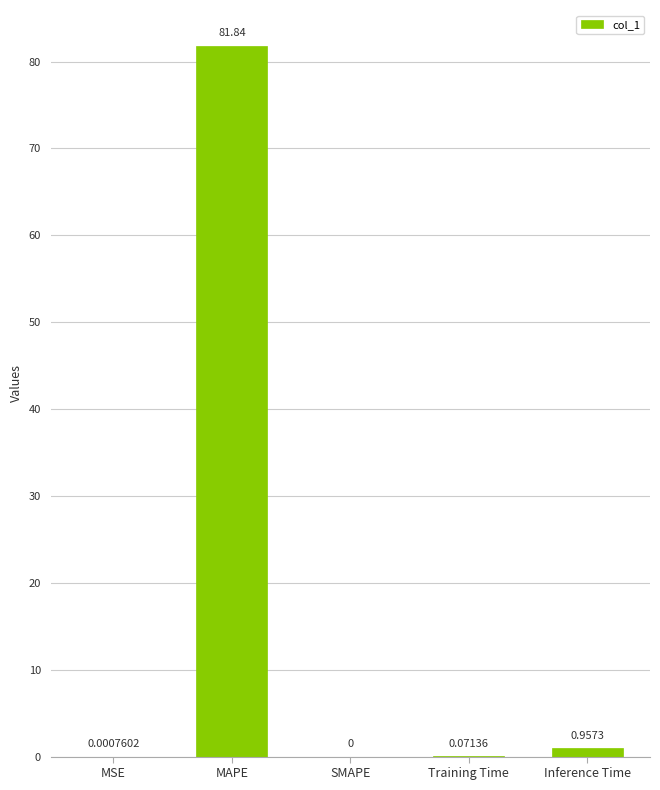

Are the bars horizontal?

No